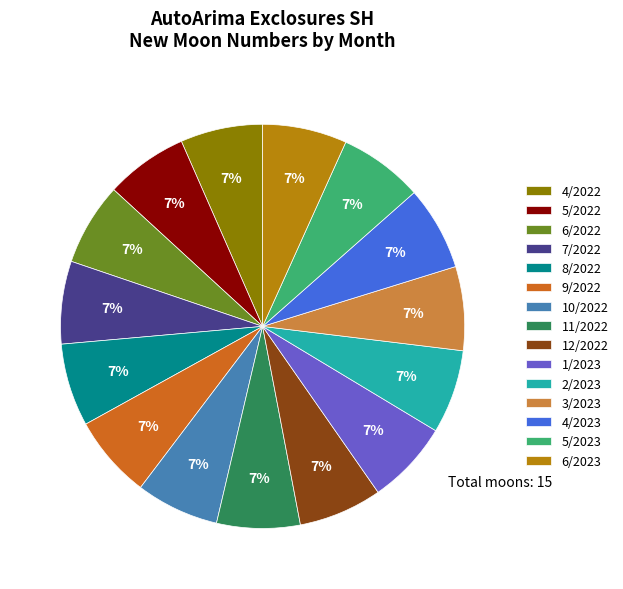

Is the sum of 4/2023 and 5/2023 greater than half?

No